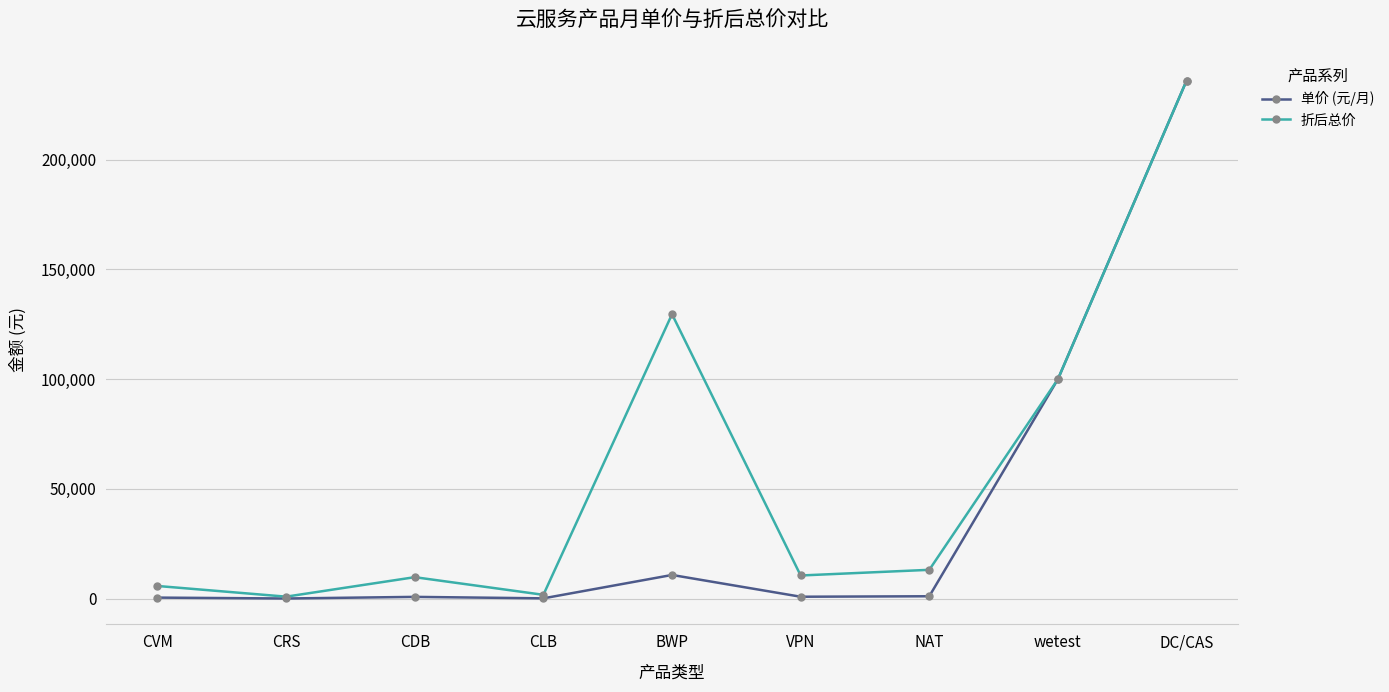

Where is the first local maximum for 折后总价?

CDB